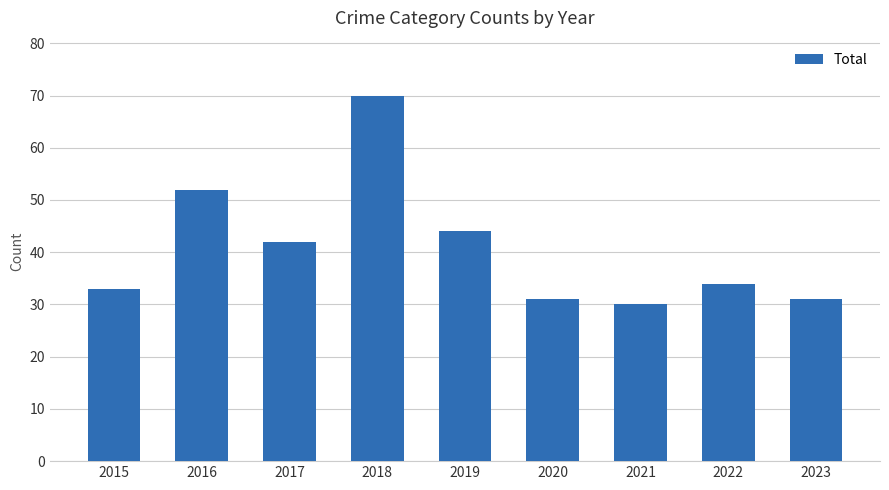

What is the sum of the values at 2023 and 2017?

73